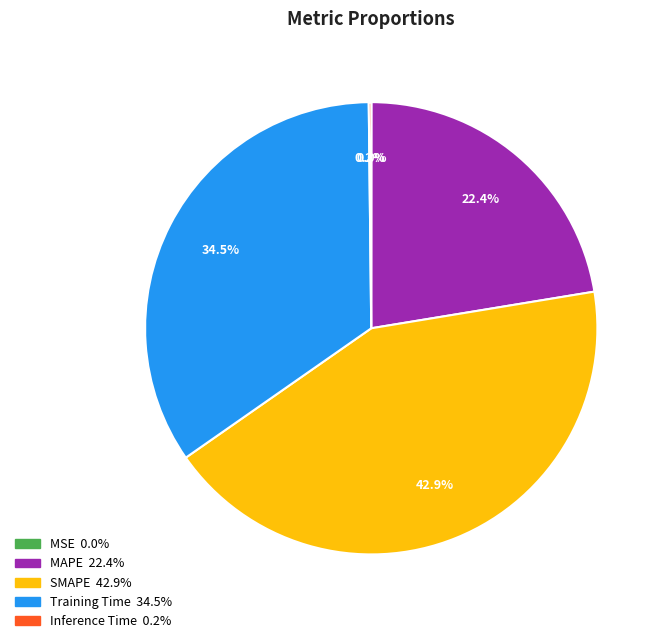

Is there any slice that represents more than half of the pie?

No